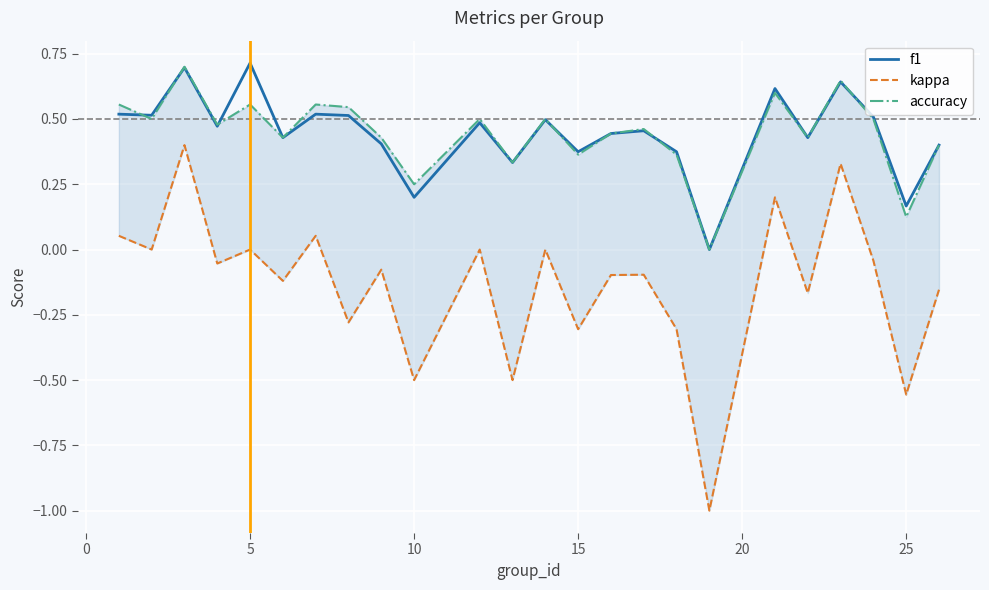

Which series has the largest total across all categories?

f1